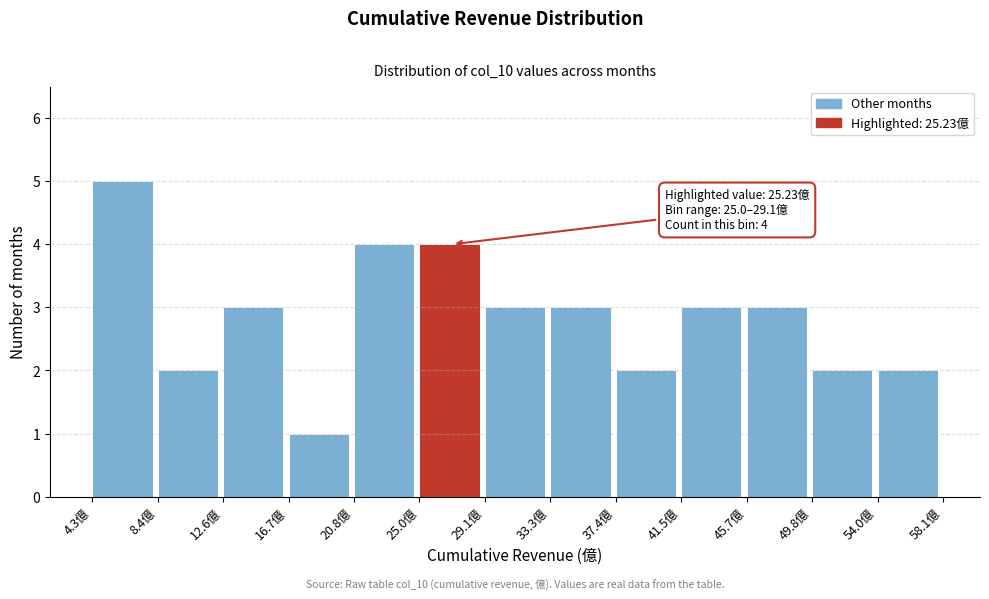

Which range on the x-axis has the tallest bar?

4.5 to 8.5